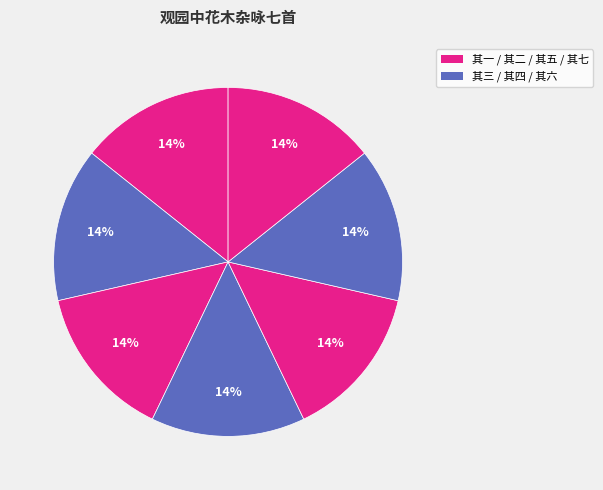

Rank the categories by value from lowest to highest.

观园中花木杂咏七首 其一, 观园中花木杂咏七首 其二, 观园中花木杂咏七首 其三, 观园中花木杂咏七首 其四, 观园中花木杂咏七首 其五, 观园中花木杂咏七首 其六, 观园中花木杂咏七首 其七